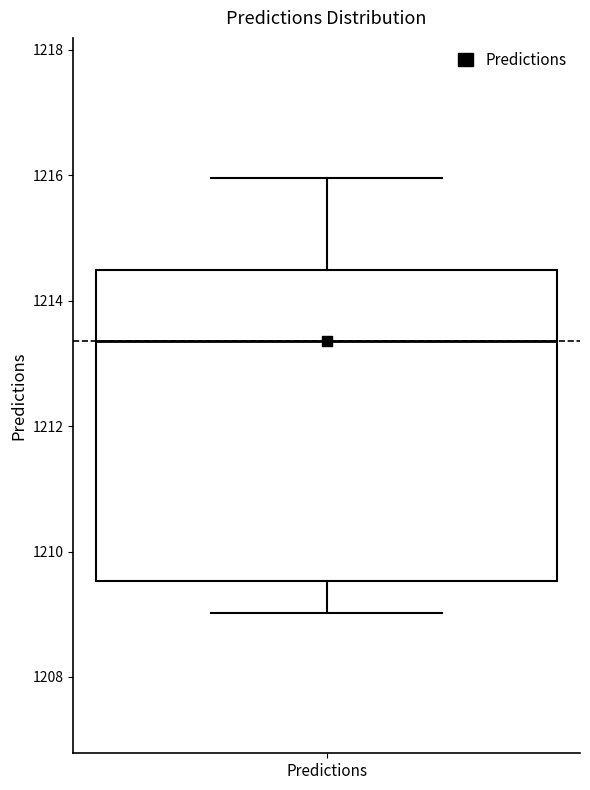

Where does the lower whisker of the box for Predictions end on the y-axis? The values are not printed on the chart, so give them approximately, as read against the axis.

1209.0